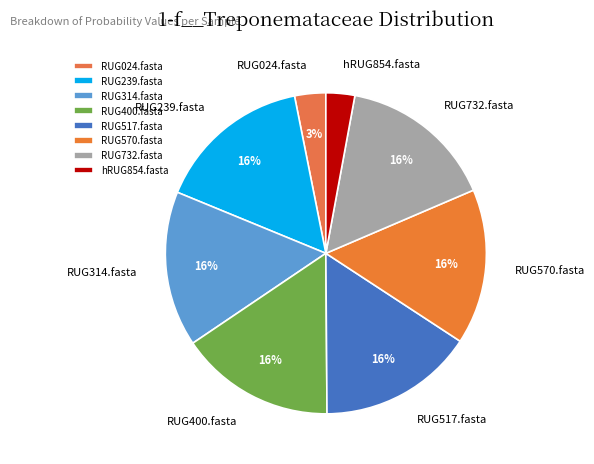

Is it true that RUG239.fasta is 24% of the pie?

False